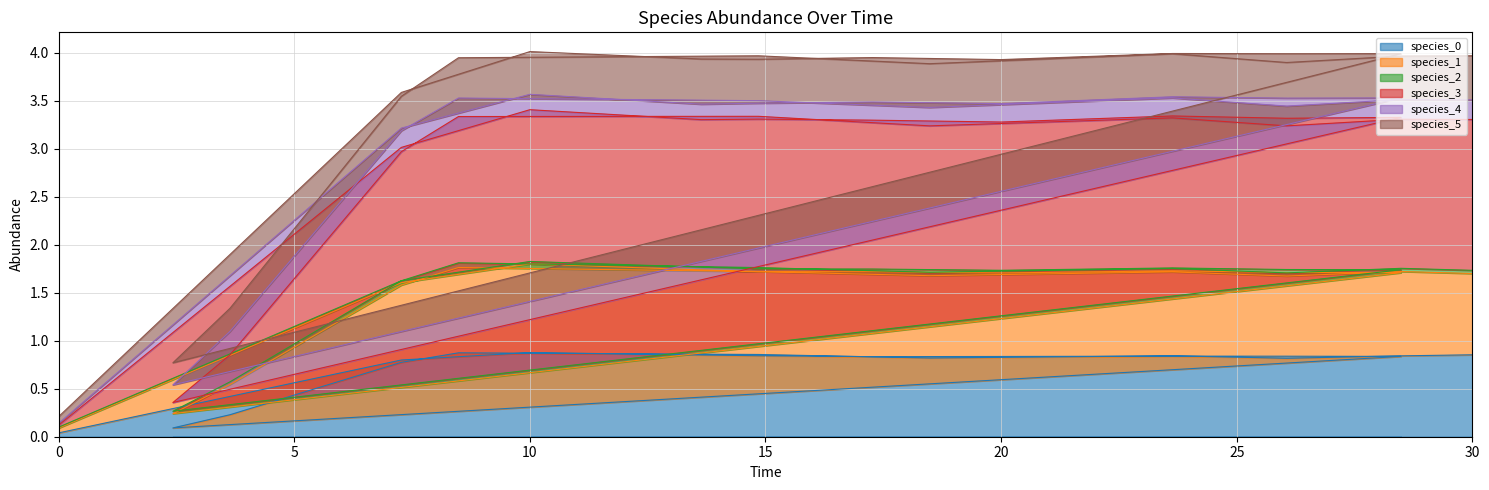

What is the label of the 6th point from the right?

14.84848484848485